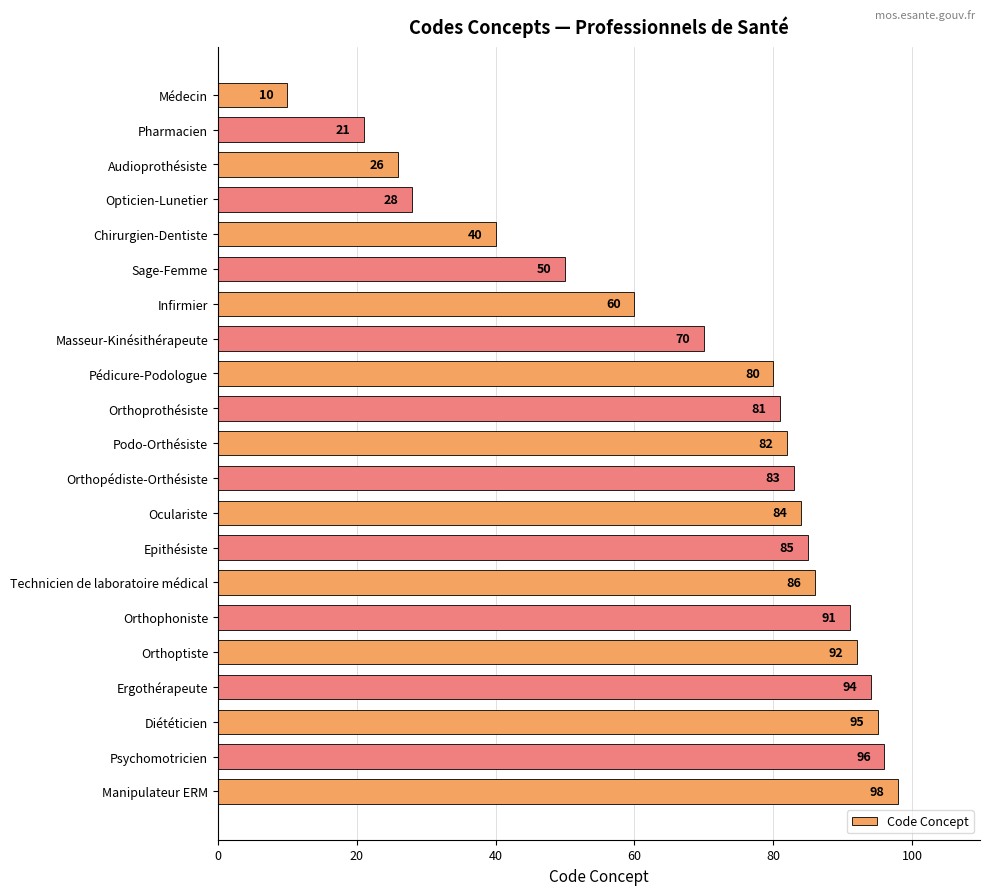

Reading top to bottom, list all the values displayed in this chart.

10	21	26	28	40	50	60	70	80	81	82	83	84	85	86	91	92	94	95	96	98